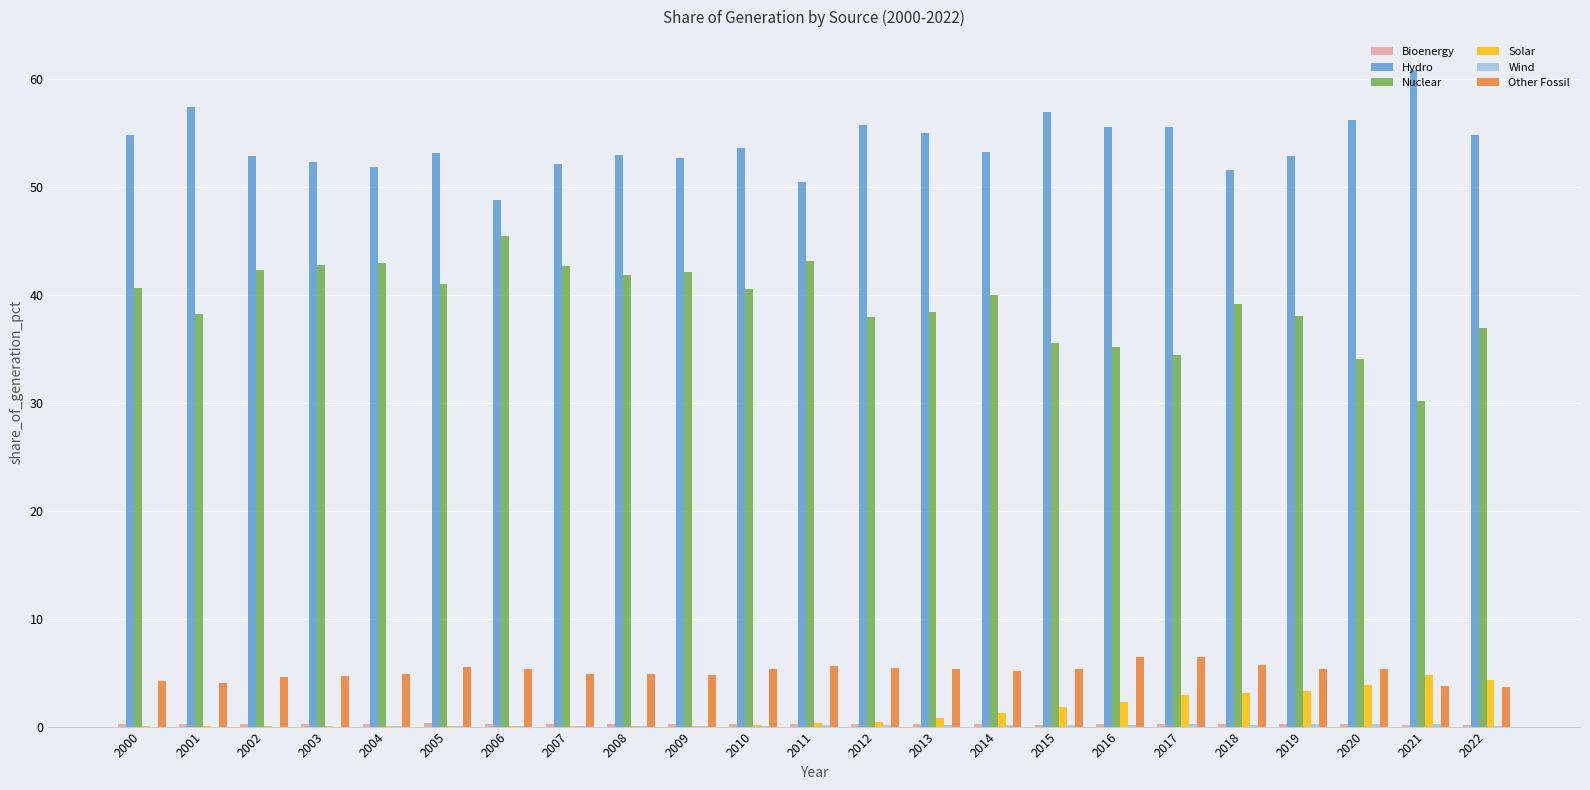

What is the sum of the Other Fossil values at 2007 and 2019?

10.2